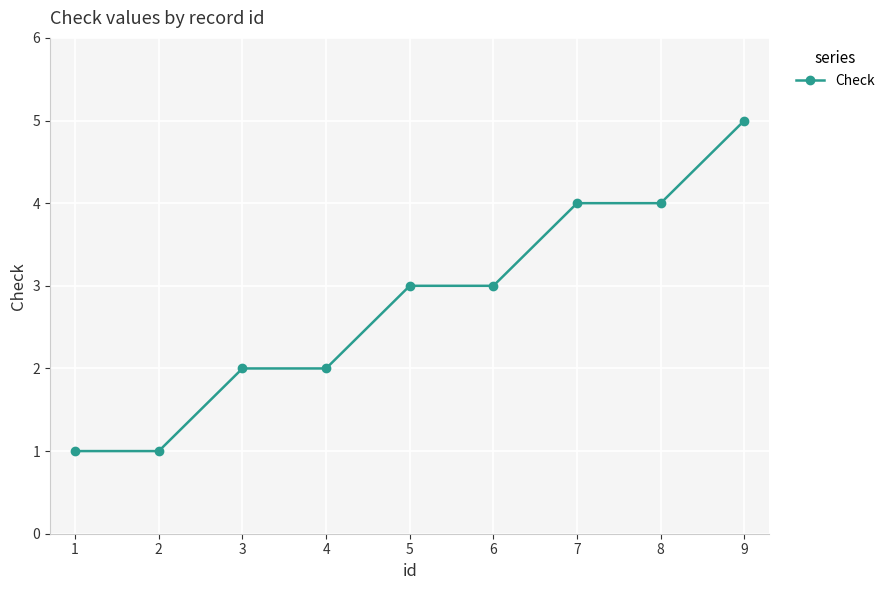

What is the ratio of the value at 3 to the value at 6?

0.7